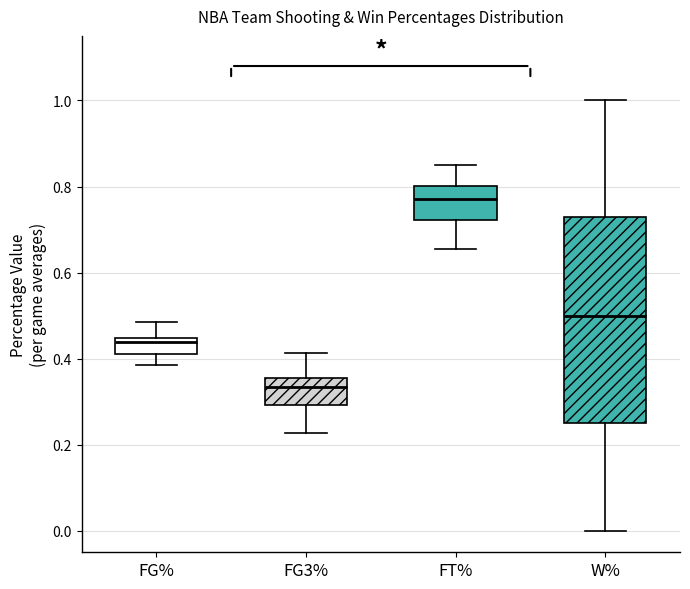

Which box's median line is the lowest?

FG3%